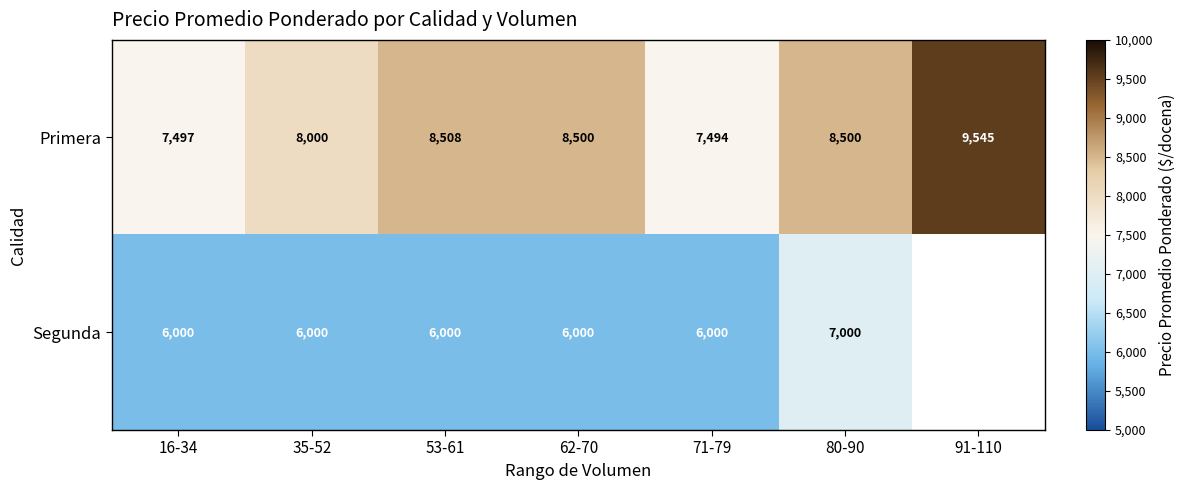

What is the difference between the Segunda values at 80-90 and 62-70?

1000